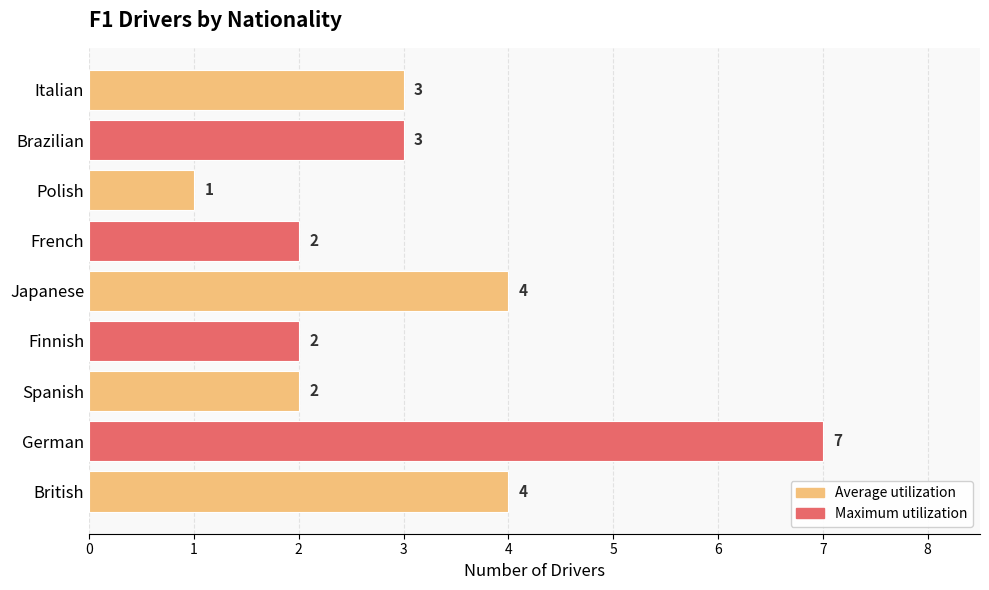

At which category does the chart reach its minimum across all series?

Polish